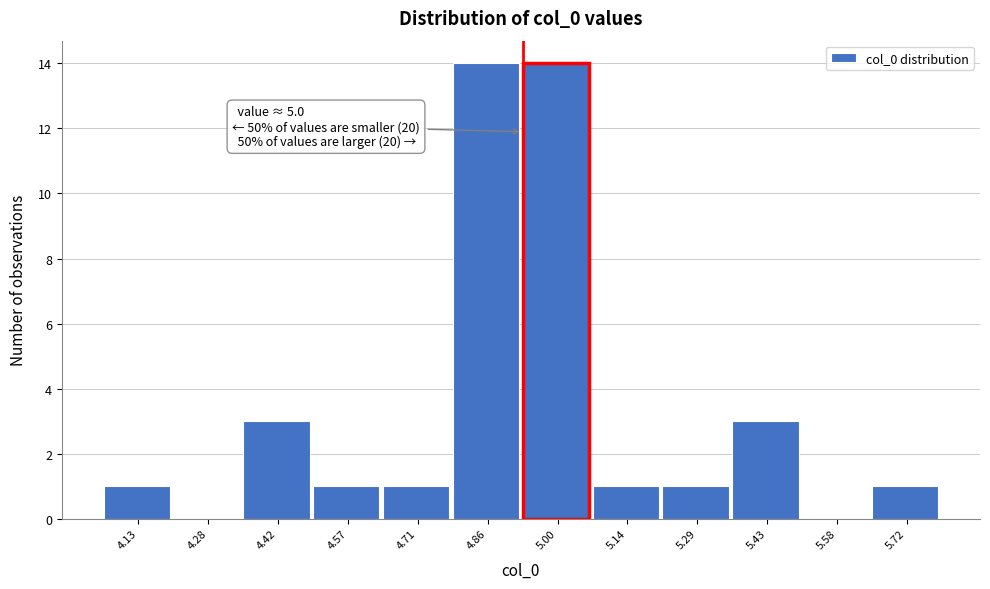

Reading left to right, list all the values displayed in this chart.

4.13=1	4.28=0	4.42=3	4.57=1	4.71=1	4.86=14	5.00=14	5.14=1	5.29=1	5.43=3	5.58=0	5.72=1